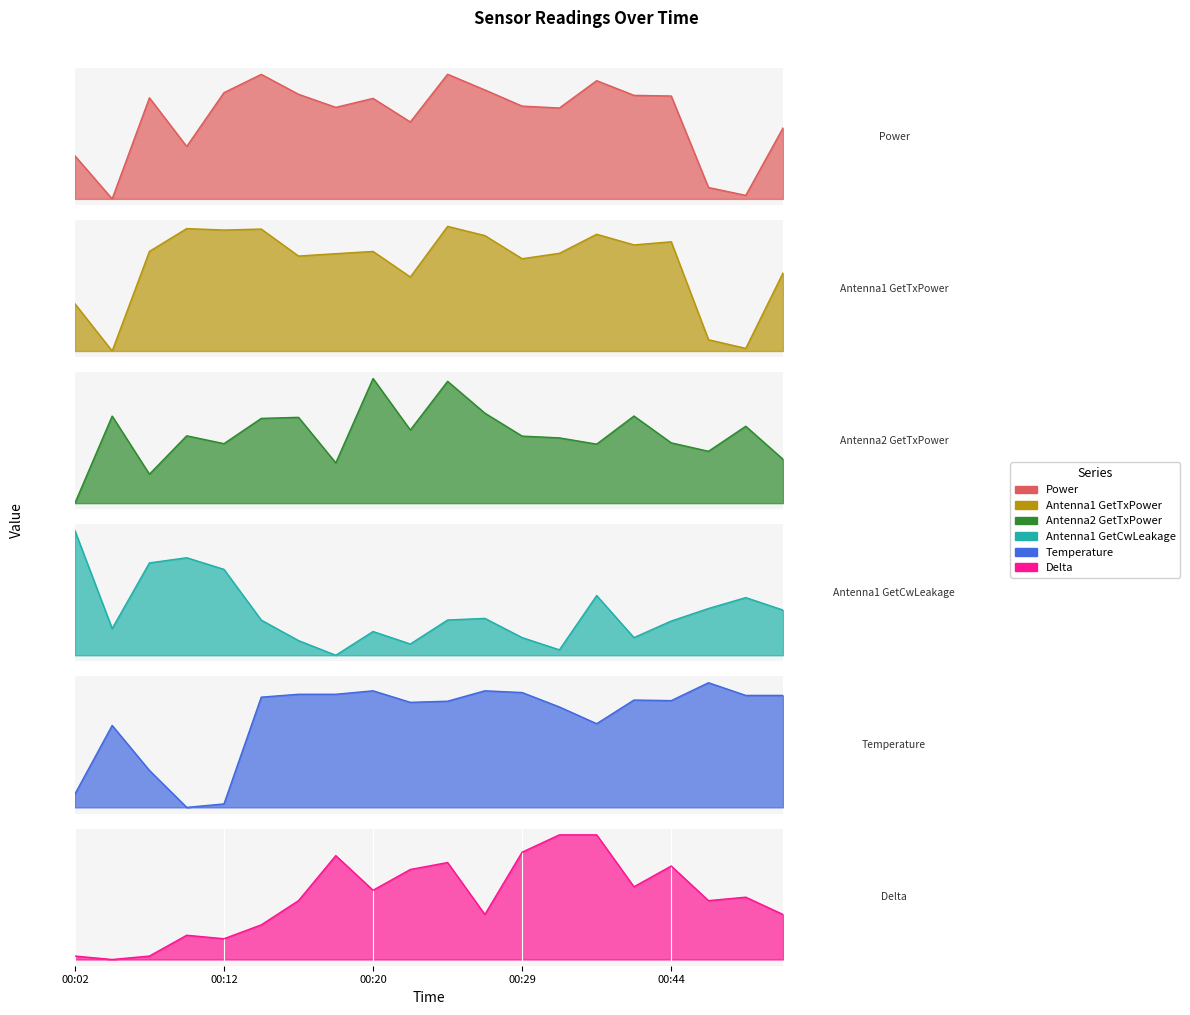

At which category is the sum across all series the highest?

00:25